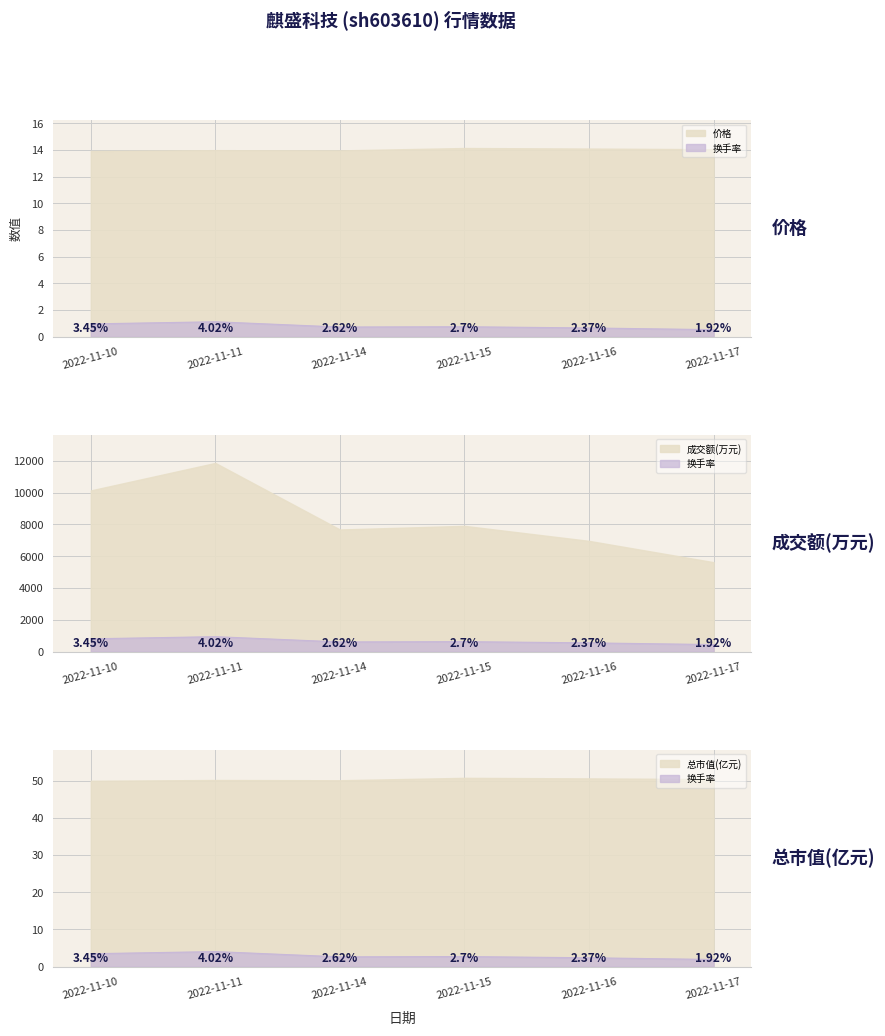

Where is the first local maximum for 成交额(万元)?

2022-11-11